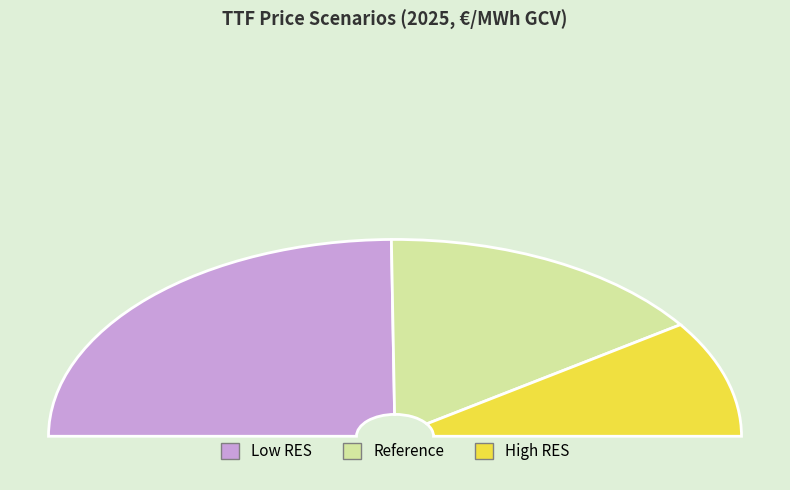

Count the number of slices in the pie.

3